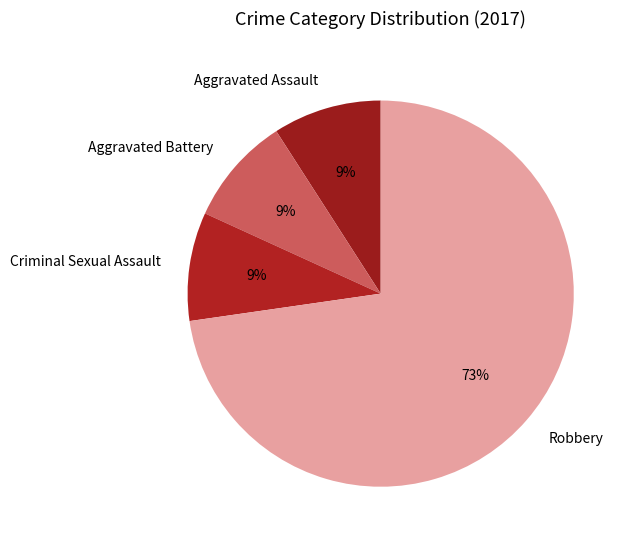

Which has a higher value, Robbery or Aggravated Assault?

Robbery